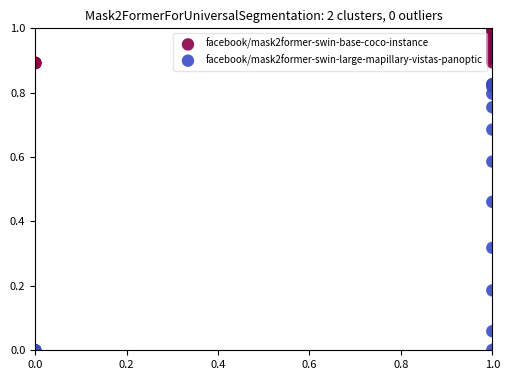

Which series contains the highest Y value?

facebook/mask2former-swin-base-coco-instance